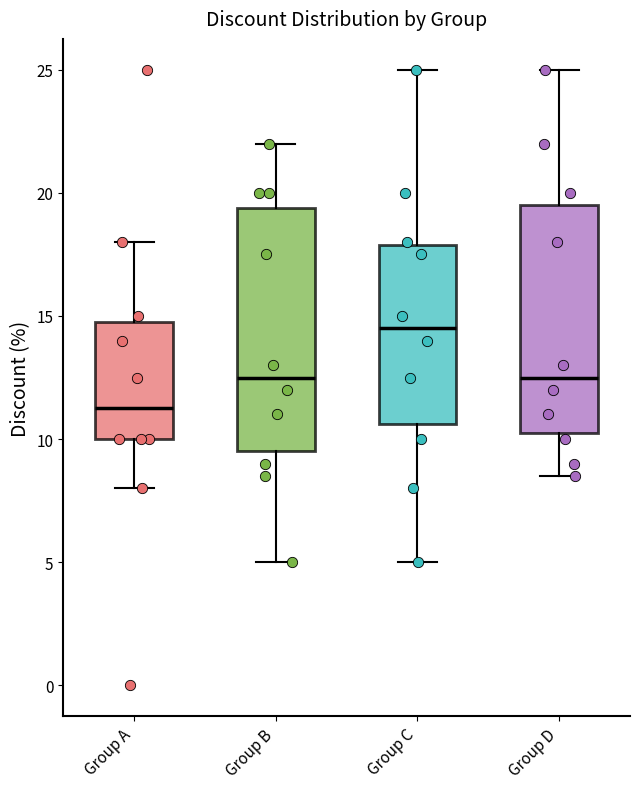

Which box's median line is the highest?

Group C